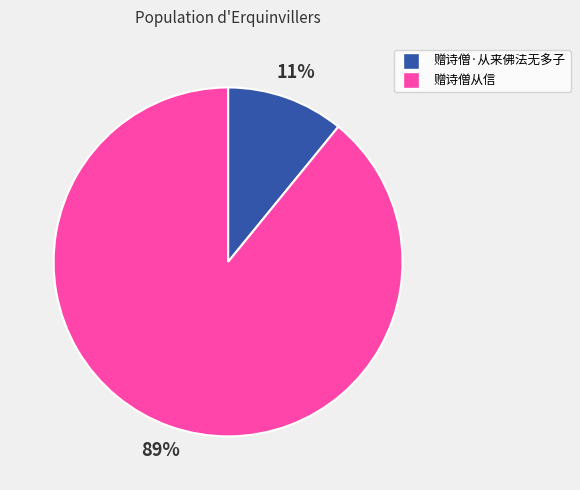

Do 赠诗僧从信 and 赠诗僧·从来佛法无多子 together represent more than half of the pie?

Yes